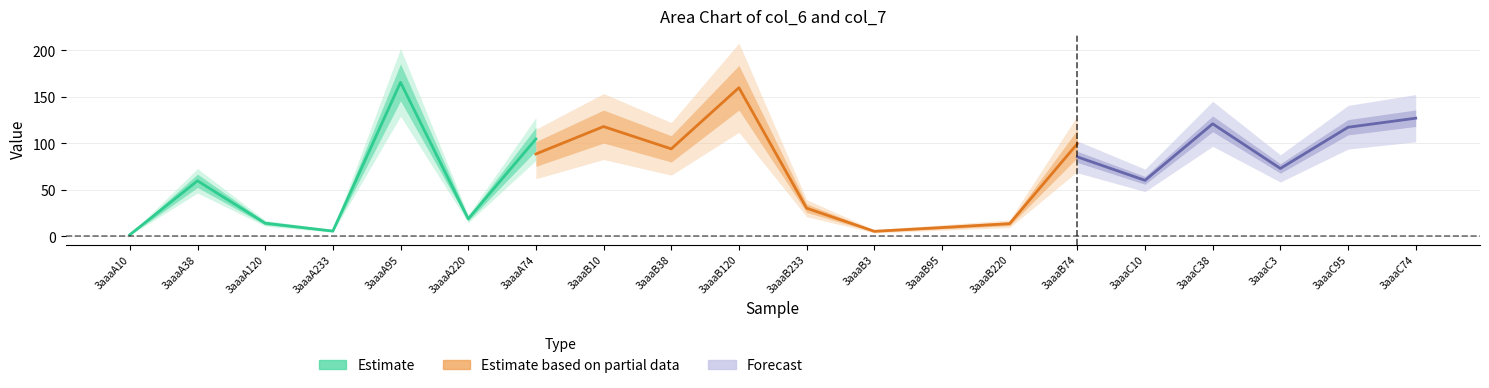

Does the chart display data point markers on the line(s)?

No